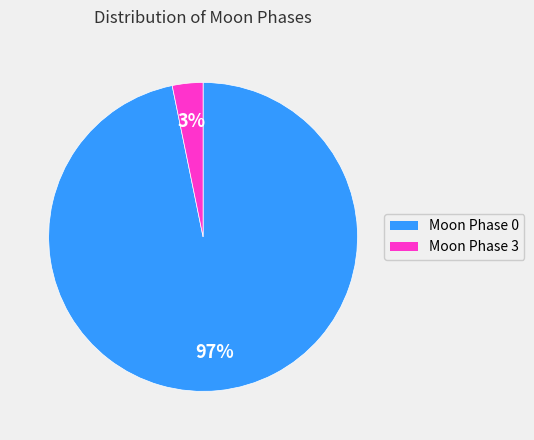

Is there a majority slice in this chart?

Yes